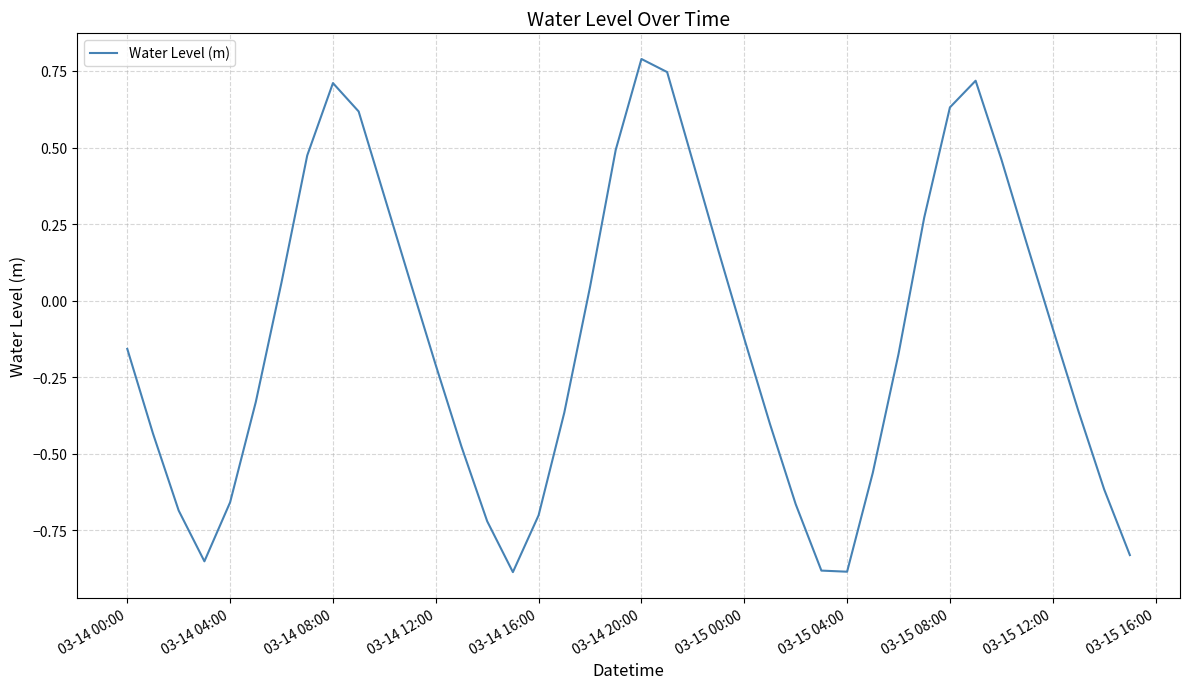

What is the sum of all values?

-4.9